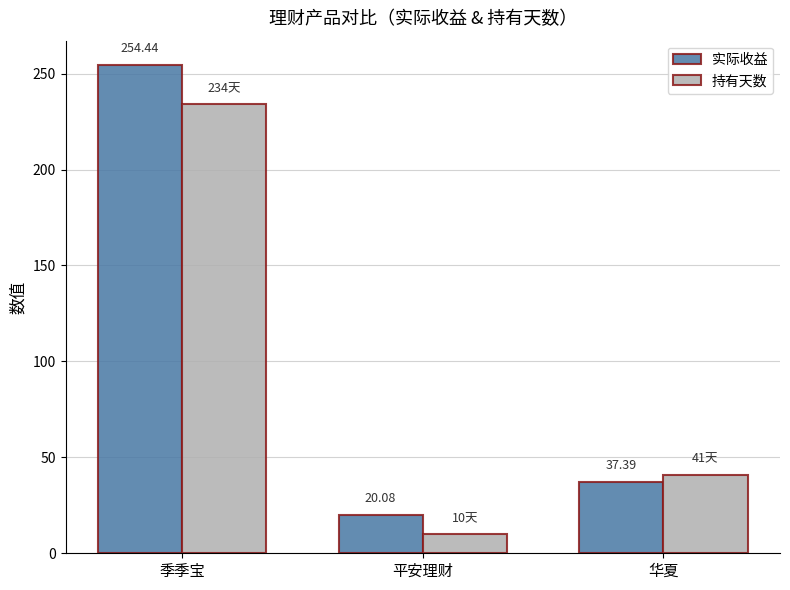

Which series has the largest total across all categories?

实际收益